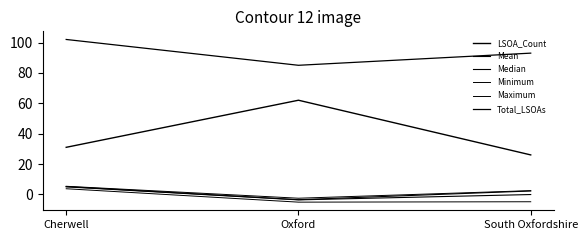

What is the label of the 3rd point from the left?

South Oxfordshire